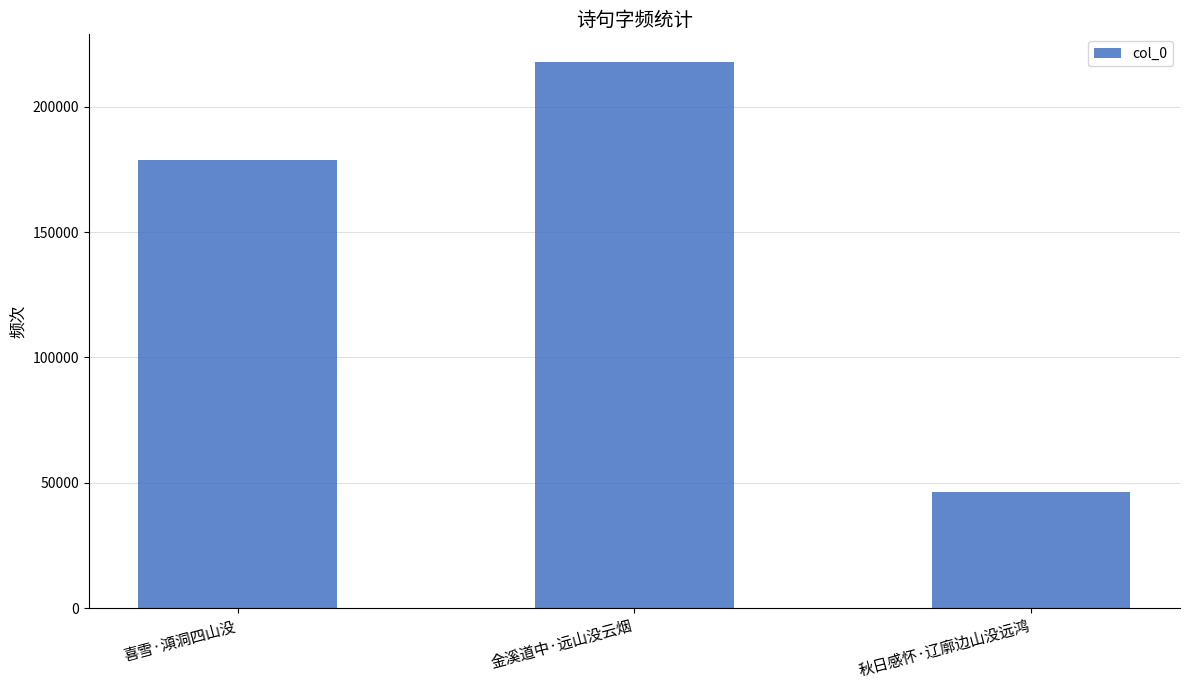

What is the minimum value shown in the chart?

46313